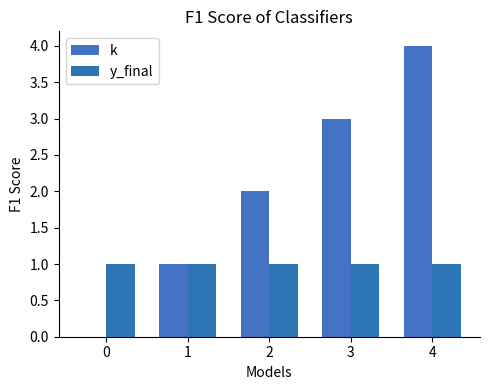

Where is k nearest to the value 2?

2